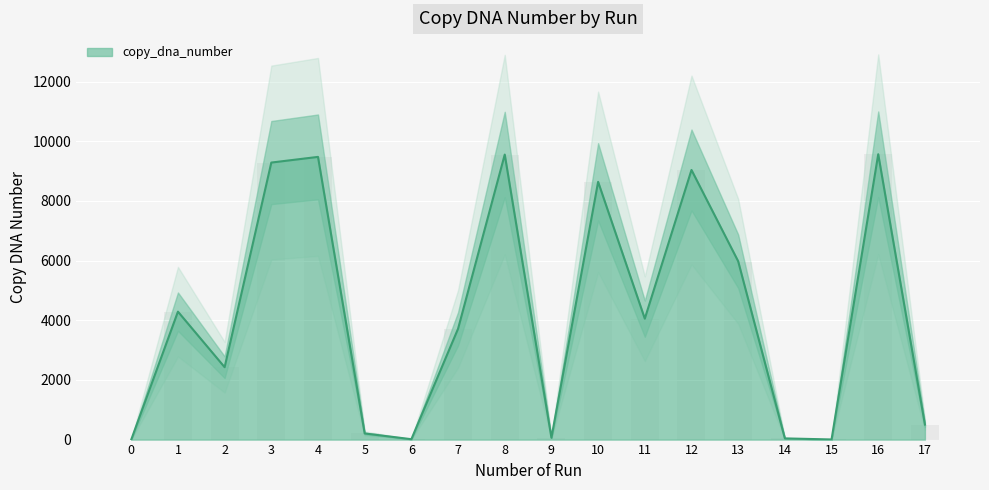

Are the bars horizontal?

No